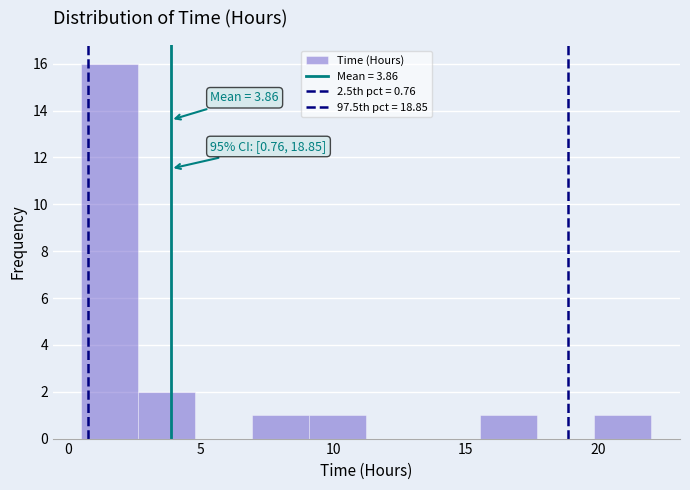

Which range on the x-axis has the tallest bar?

0.50 to 2.65